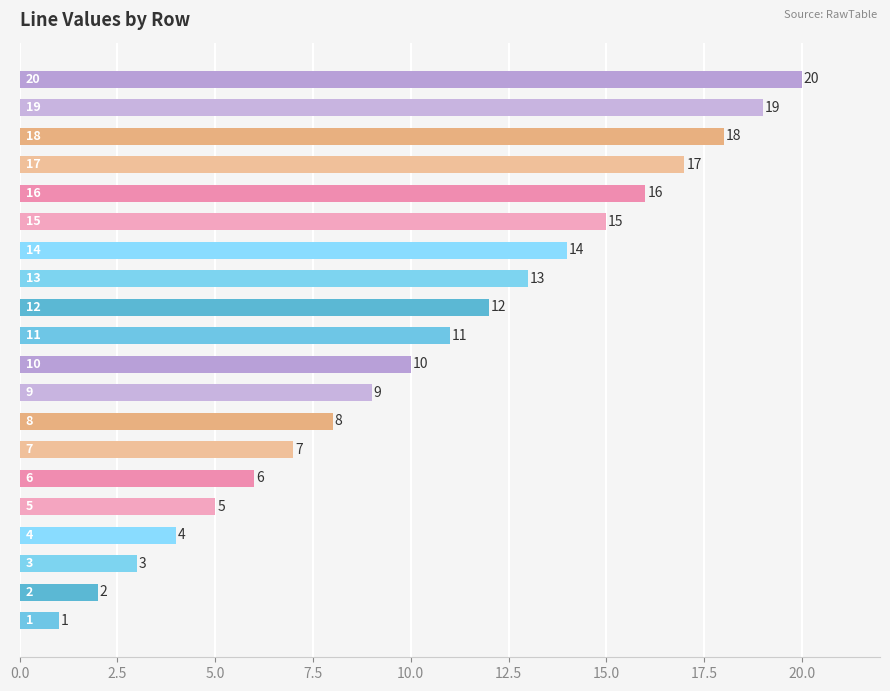

What is the greatest value displayed?

20